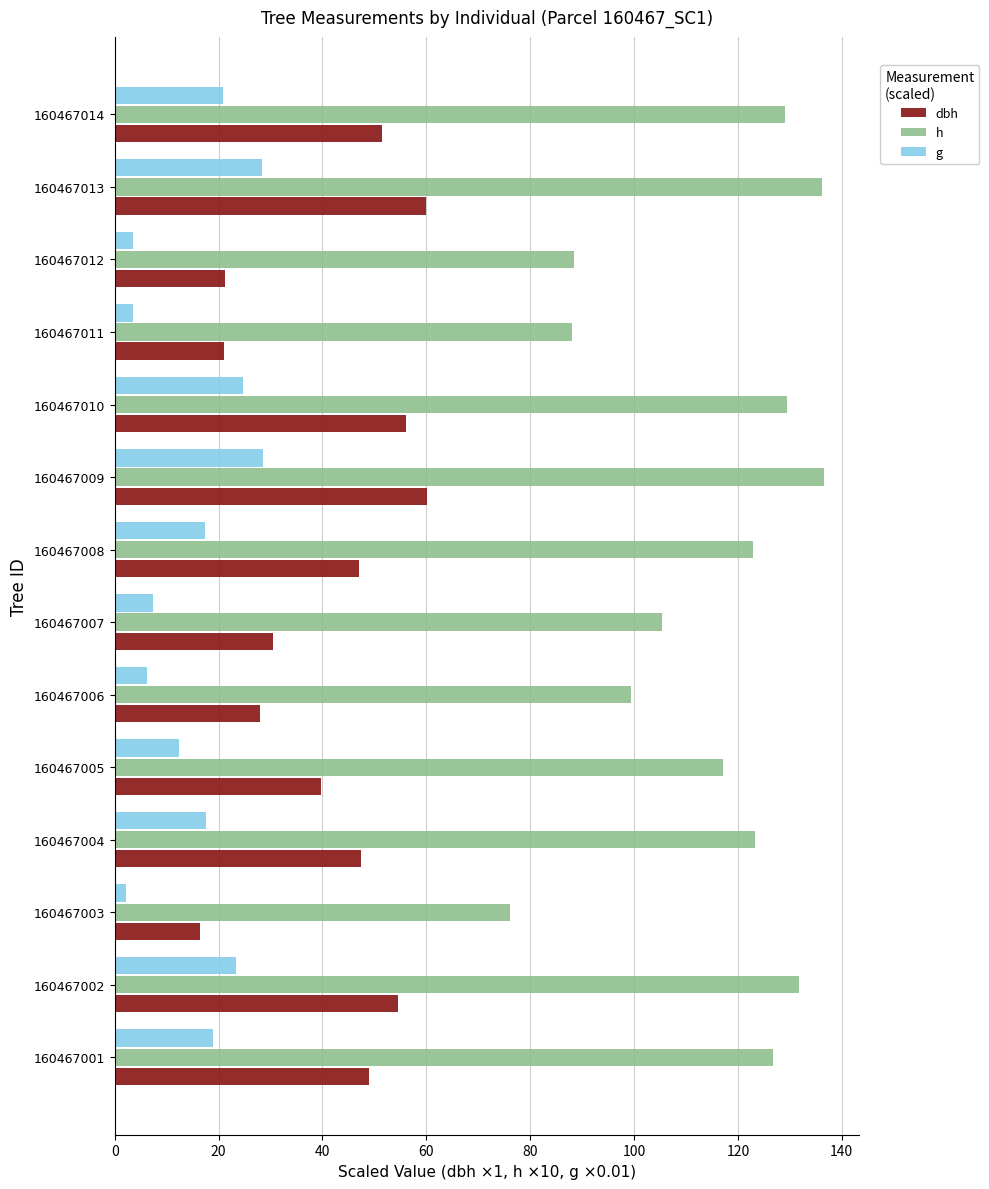

True or false: dbh has a value of 60.2 at 160467009.

True